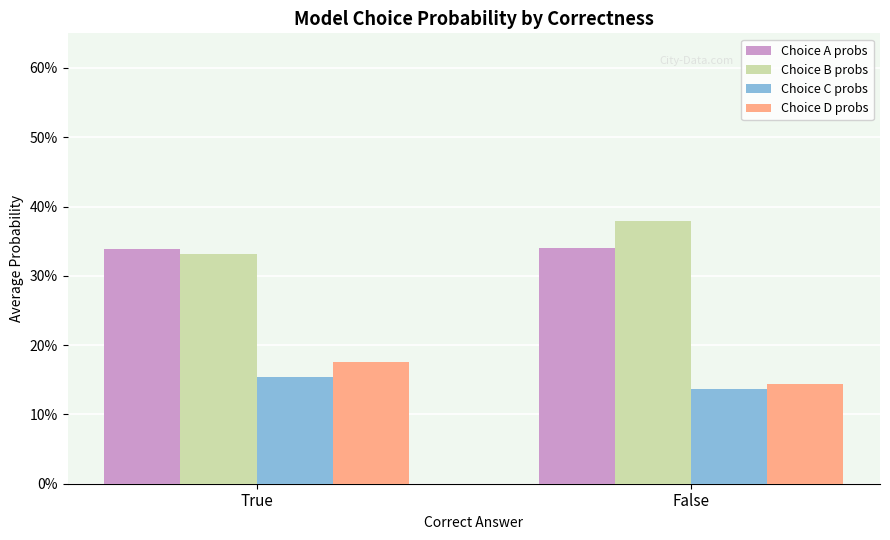

What is the value of the Choice D probs bar at the 2nd from the left?

0.1